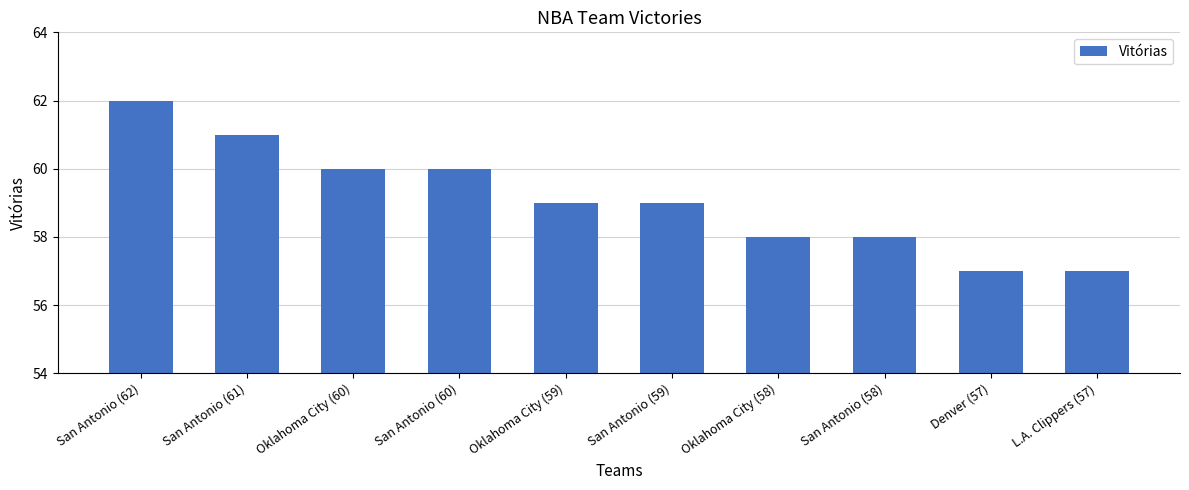

What value does the data have at San Antonio (58)?

58